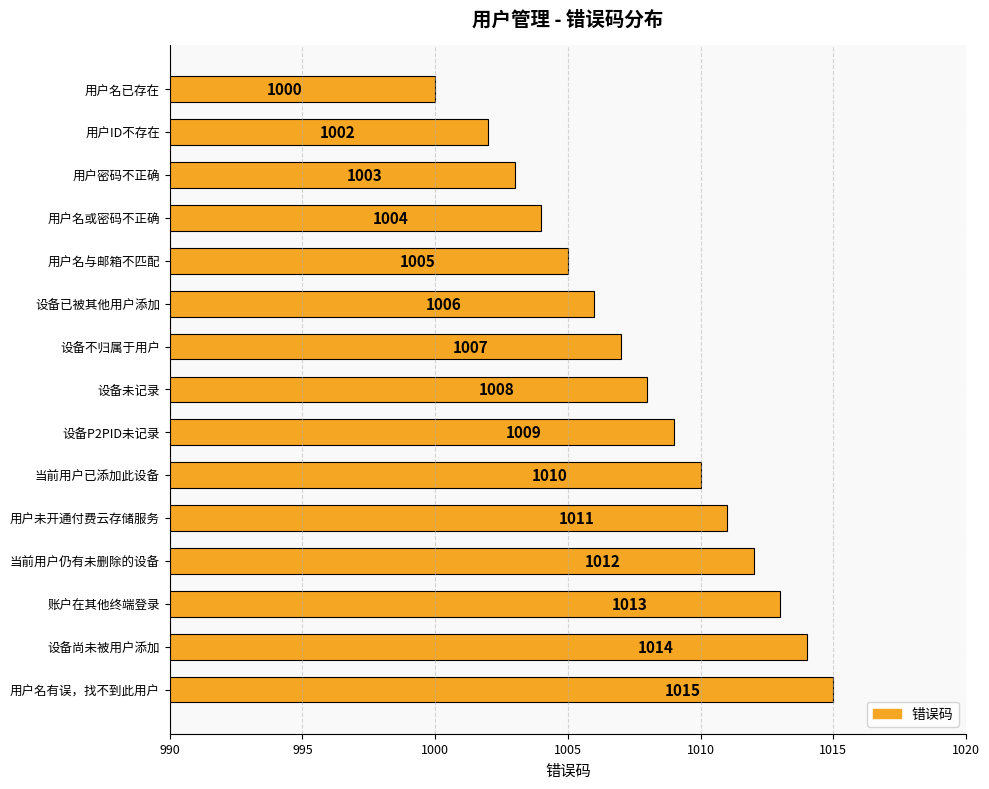

What position from the bottom is 设备已被其他用户添加?

10